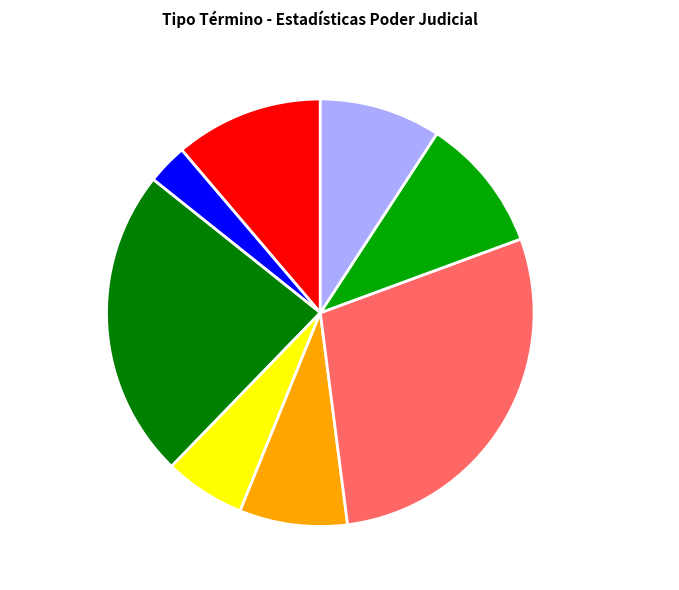

Rank the categories by value from highest to lowest.

Mediación, Conciliación, Abandono Del Procedimiento, No Da Curso A La Demanda, No Da Curso A La Solicitud, Incompetencia, Desistimiento, Avenimiento